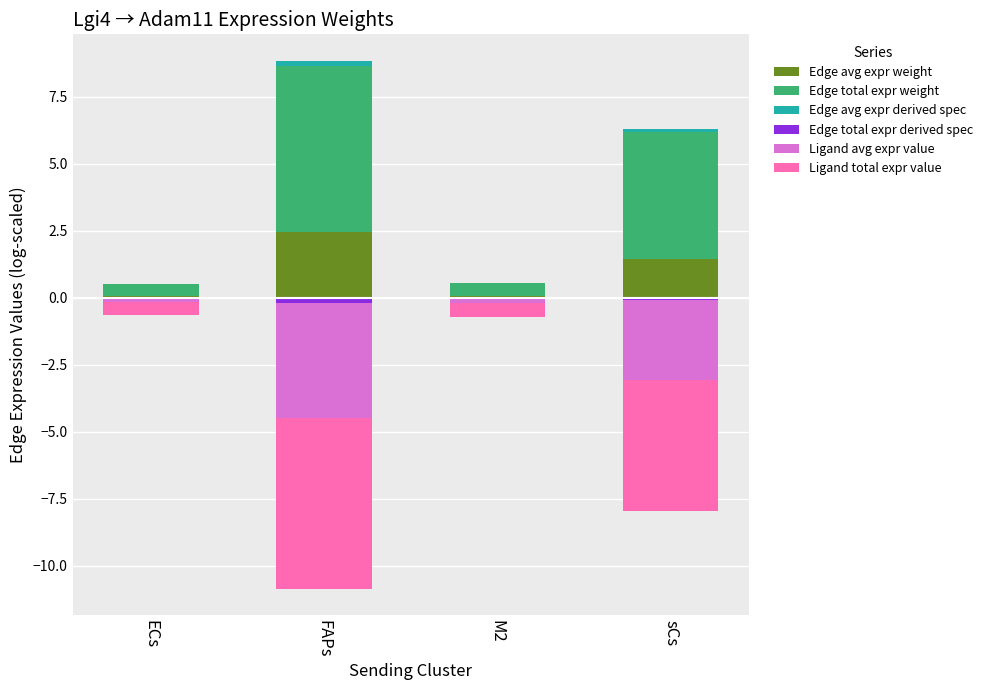

List the series in order of their peak value, lowest first.

Ligand total expr value, Ligand avg expr value, Edge total expr derived spec, Edge avg expr derived spec, Edge avg expr weight, Edge total expr weight